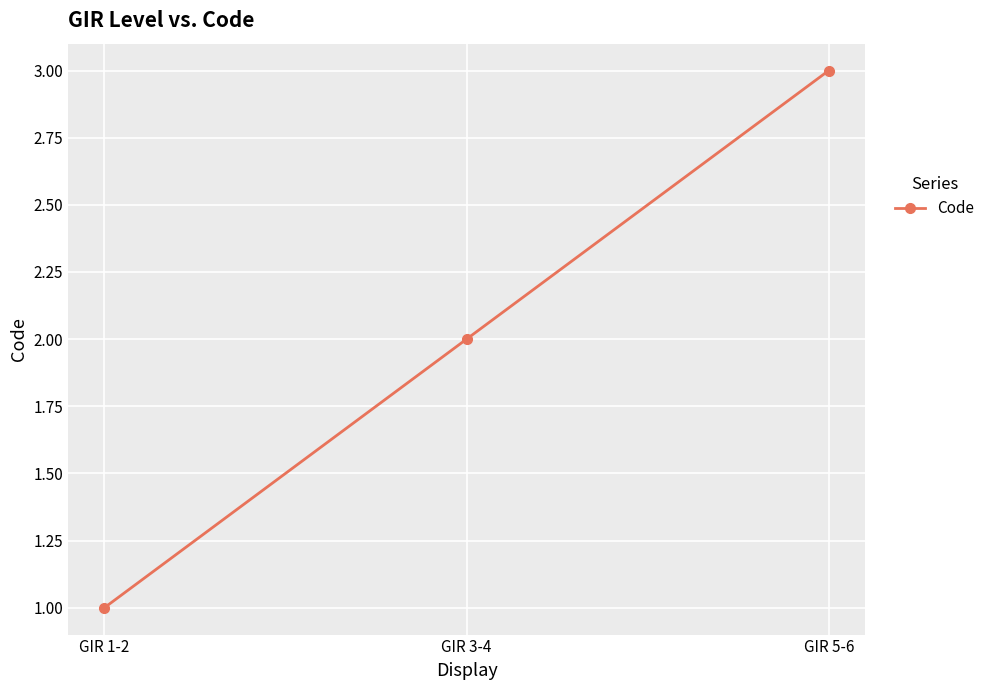

Count the values in the range 1 to 3.

3